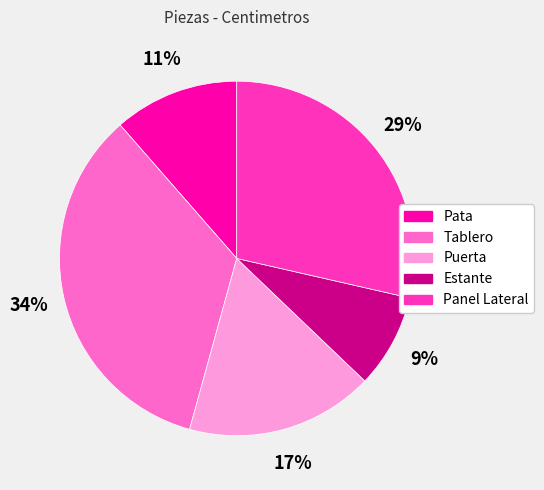

Which has a higher value, Panel Lateral or Puerta?

Panel Lateral